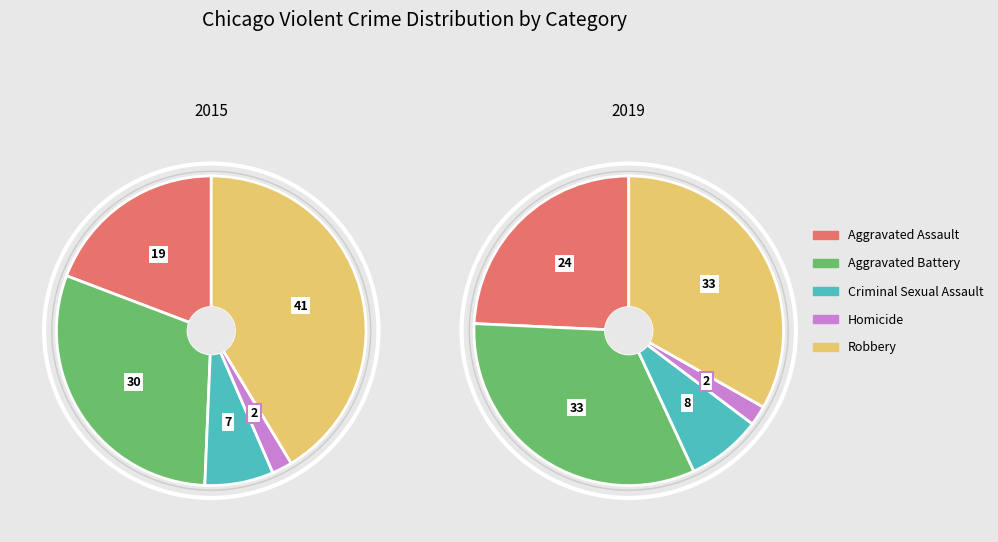

What is the total percentage of Homicide and Robbery?

43.5%